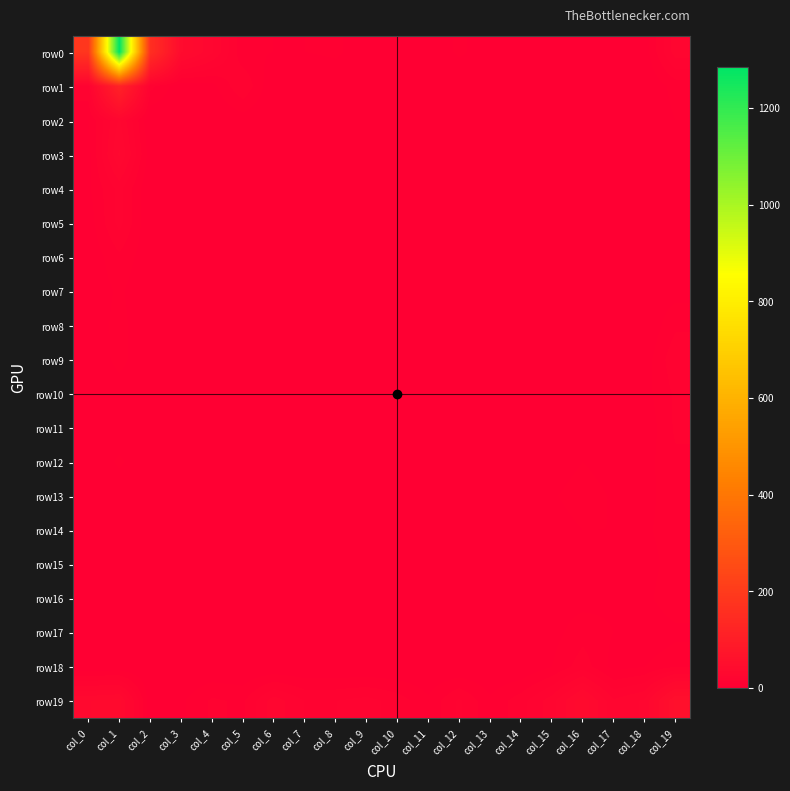

Reading left to right, extract all data points from this chart.

row0: col_0=182	col_1=1286	col_2=159	col_3=41	col_4=26	col_5=6	col_6=5	col_7=5	col_8=6	col_9=2	col_10=1	col_11=1	col_12=6	col_13=2	col_14=2	col_15=0	col_16=3	col_17=1	col_18=2	col_19=23
row1: col_0=14	col_1=117	col_2=12	col_3=1	col_4=3	col_5=15	col_6=0	col_7=0	col_8=1	col_9=0	col_10=1	col_11=0	col_12=0	col_13=0	col_14=0	col_15=0	col_16=0	col_17=0	col_18=0	col_19=7
row2: col_0=5	col_1=26	col_2=0	col_3=0	col_4=0	col_5=2	col_6=0	col_7=0	col_8=1	col_9=0	col_10=0	col_11=0	col_12=0	col_13=0	col_14=0	col_15=0	col_16=0	col_17=0	col_18=1	col_19=5
row3: col_0=3	col_1=31	col_2=2	col_3=0	col_4=3	col_5=0	col_6=0	col_7=0	col_8=0	col_9=0	col_10=0	col_11=0	col_12=0	col_13=0	col_14=0	col_15=0	col_16=1	col_17=0	col_18=2	col_19=4
row4: col_0=4	col_1=17	col_2=0	col_3=2	col_4=0	col_5=0	col_6=0	col_7=0	col_8=0	col_9=0	col_10=0	col_11=0	col_12=0	col_13=0	col_14=0	col_15=0	col_16=2	col_17=1	col_18=0	col_19=1
row5: col_0=2	col_1=17	col_2=0	col_3=0	col_4=0	col_5=0	col_6=2	col_7=0	col_8=0	col_9=0	col_10=0	col_11=0	col_12=0	col_13=0	col_14=0	col_15=1	col_16=0	col_17=0	col_18=0	col_19=3
row6: col_0=1	col_1=9	col_2=1	col_3=0	col_4=0	col_5=0	col_6=0	col_7=0	col_8=0	col_9=1	col_10=0	col_11=0	col_12=1	col_13=0	col_14=0	col_15=2	col_16=1	col_17=0	col_18=3	col_19=4
row7: col_0=1	col_1=6	col_2=0	col_3=0	col_4=0	col_5=0	col_6=0	col_7=0	col_8=0	col_9=0	col_10=0	col_11=0	col_12=0	col_13=0	col_14=0	col_15=0	col_16=1	col_17=1	col_18=2	col_19=3
row8: col_0=1	col_1=7	col_2=0	col_3=0	col_4=0	col_5=0	col_6=0	col_7=0	col_8=0	col_9=0	col_10=0	col_11=0	col_12=0	col_13=0	col_14=0	col_15=3	col_16=4	col_17=4	col_18=0	col_19=9
row9: col_0=0	col_1=7	col_2=0	col_3=0	col_4=0	col_5=0	col_6=0	col_7=0	col_8=0	col_9=0	col_10=0	col_11=0	col_12=0	col_13=0	col_14=0	col_15=3	col_16=4	col_17=4	col_18=2	col_19=14
row10: col_0=0	col_1=2	col_2=0	col_3=0	col_4=0	col_5=1	col_6=0	col_7=1	col_8=0	col_9=0	col_10=1	col_11=0	col_12=0	col_13=0	col_14=0	col_15=1	col_16=1	col_17=2	col_18=3	col_19=11
row11: col_0=1	col_1=1	col_2=0	col_3=0	col_4=0	col_5=0	col_6=0	col_7=0	col_8=0	col_9=0	col_10=1	col_11=0	col_12=0	col_13=0	col_14=0	col_15=3	col_16=2	col_17=1	col_18=1	col_19=11
row12: col_0=0	col_1=6	col_2=0	col_3=0	col_4=0	col_5=0	col_6=0	col_7=0	col_8=0	col_9=0	col_10=0	col_11=0	col_12=0	col_13=0	col_14=0	col_15=0	col_16=5	col_17=1	col_18=3	col_19=9
row13: col_0=0	col_1=1	col_2=0	col_3=0	col_4=1	col_5=0	col_6=0	col_7=0	col_8=0	col_9=0	col_10=0	col_11=0	col_12=0	col_13=0	col_14=0	col_15=4	col_16=9	col_17=4	col_18=2	col_19=10
row14: col_0=0	col_1=2	col_2=0	col_3=0	col_4=0	col_5=0	col_6=0	col_7=0	col_8=0	col_9=0	col_10=0	col_11=0	col_12=0	col_13=0	col_14=0	col_15=1	col_16=5	col_17=5	col_18=4	col_19=8
row15: col_0=0	col_1=1	col_2=0	col_3=0	col_4=0	col_5=0	col_6=0	col_7=0	col_8=0	col_9=0	col_10=1	col_11=0	col_12=0	col_13=0	col_14=1	col_15=3	col_16=5	col_17=4	col_18=2	col_19=8
row16: col_0=0	col_1=2	col_2=0	col_3=0	col_4=0	col_5=0	col_6=0	col_7=0	col_8=0	col_9=0	col_10=0	col_11=0	col_12=0	col_13=0	col_14=0	col_15=3	col_16=3	col_17=4	col_18=3	col_19=10
row17: col_0=0	col_1=2	col_2=0	col_3=0	col_4=0	col_5=0	col_6=0	col_7=0	col_8=0	col_9=0	col_10=0	col_11=0	col_12=0	col_13=0	col_14=1	col_15=3	col_16=8	col_17=5	col_18=0	col_19=3
row18: col_0=1	col_1=1	col_2=0	col_3=0	col_4=0	col_5=0	col_6=0	col_7=0	col_8=0	col_9=0	col_10=0	col_11=0	col_12=0	col_13=0	col_14=0	col_15=5	col_16=13	col_17=3	col_18=5	col_19=10
row19: col_0=35	col_1=37	col_2=2	col_3=4	col_4=11	col_5=9	col_6=23	col_7=15	col_8=15	col_9=17	col_10=13	col_11=6	col_12=16	col_13=6	col_14=13	col_15=23	col_16=39	col_17=21	col_18=26	col_19=57